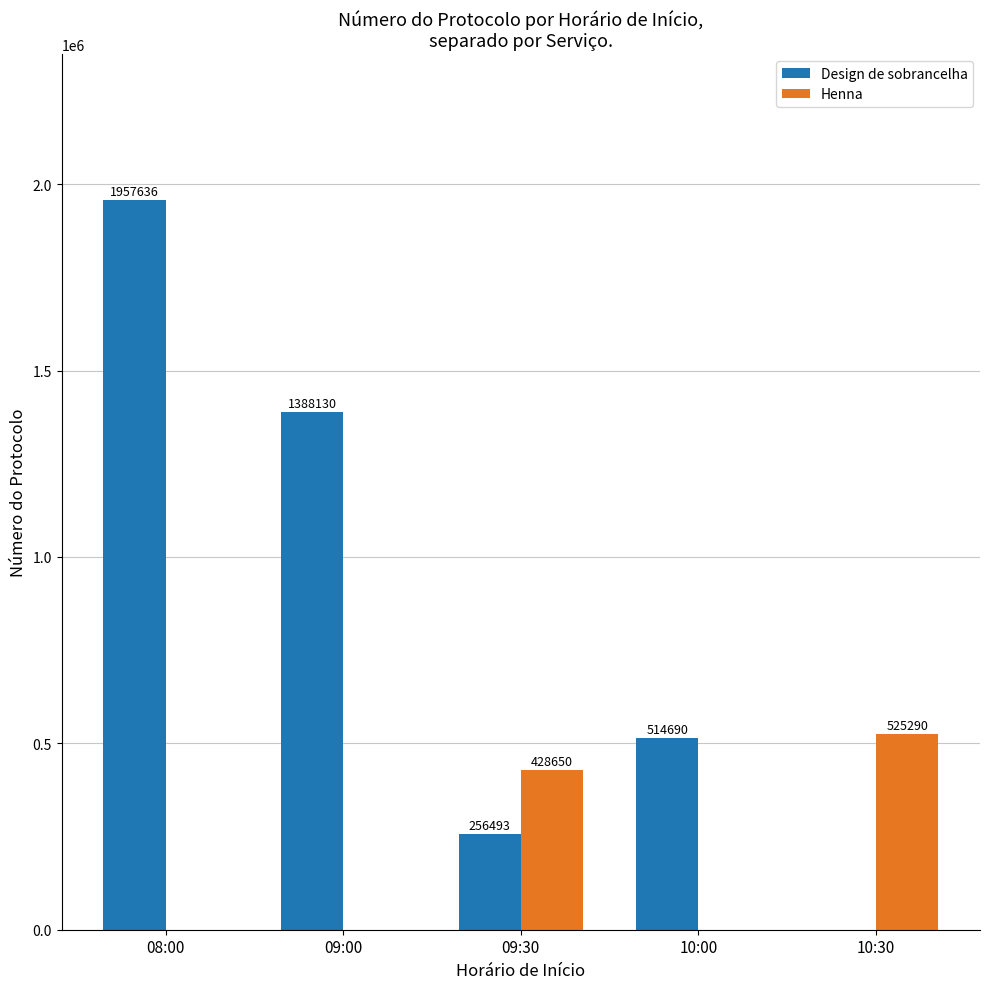

At which category is the sum across all series the highest?

08:00